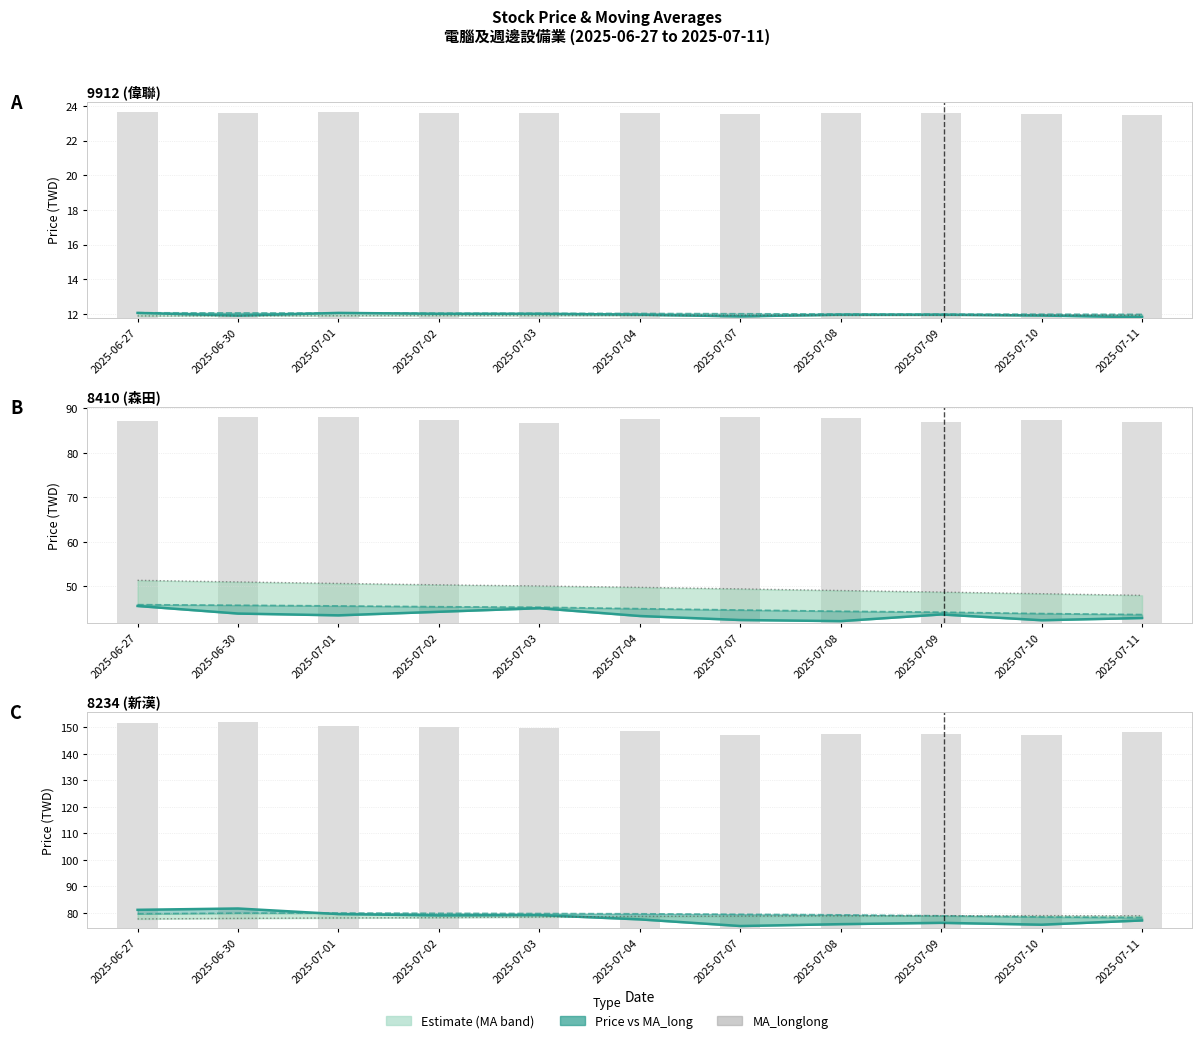

At how many categories does at least one series exceed 78?

11